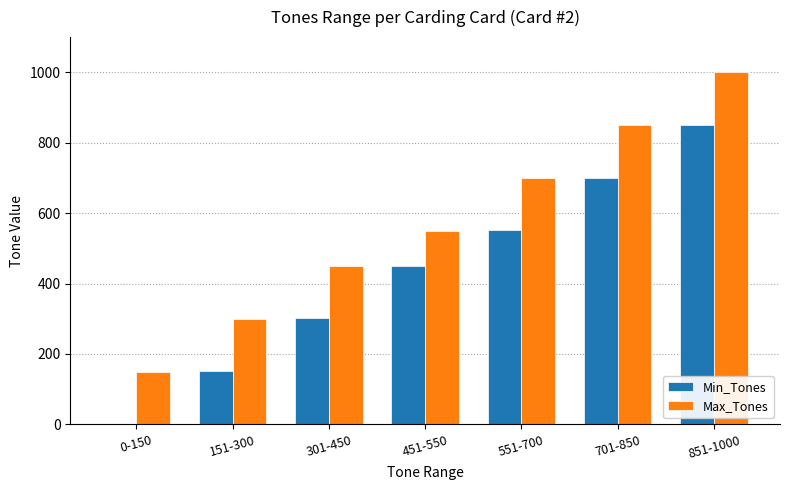

At which category is the sum across all series the highest?

851-1000